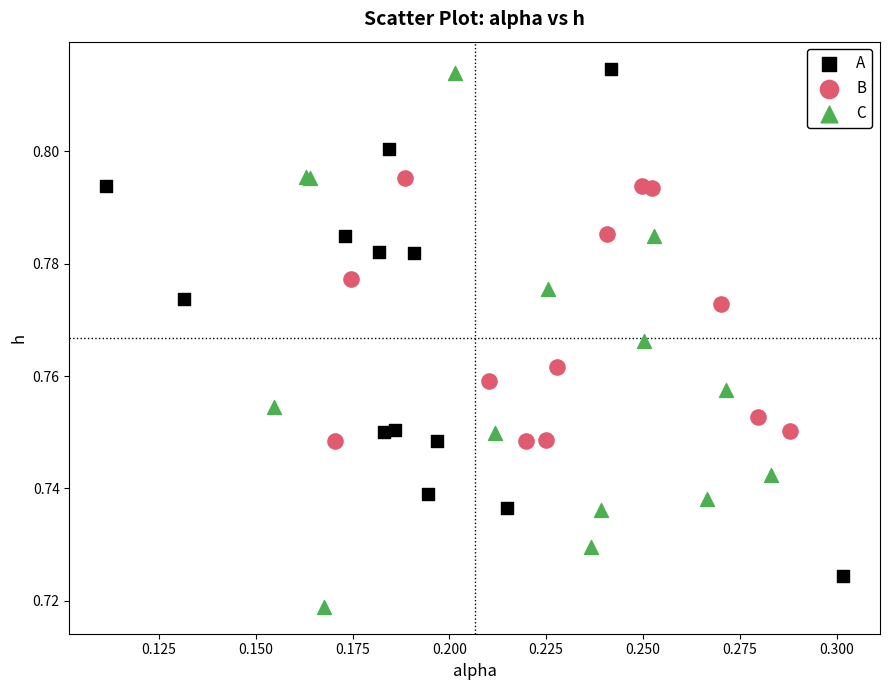

Which series contains the lowest Y value?

C